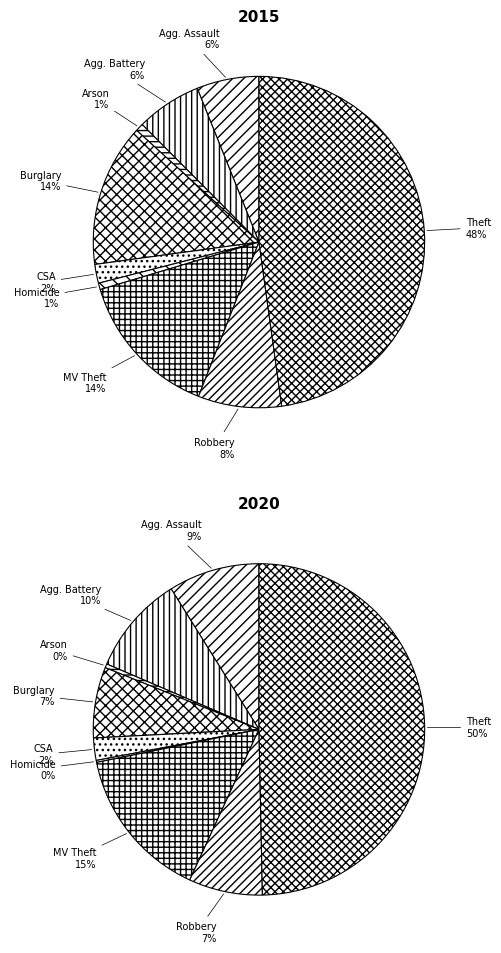

To the nearest percent, what portion does Robbery represent?

8%